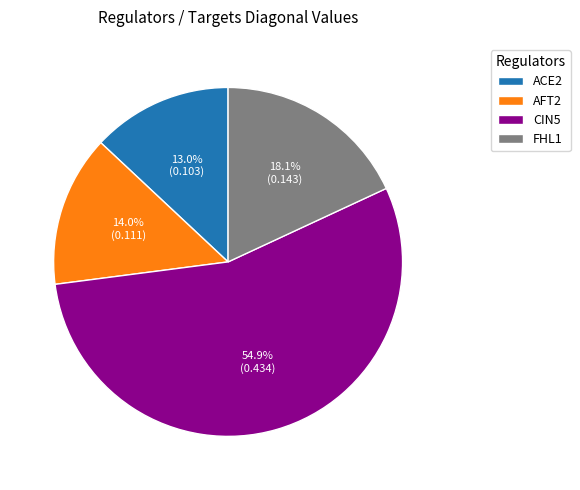

To the nearest percent, what is the difference between the largest and smallest slice percentages?

42%